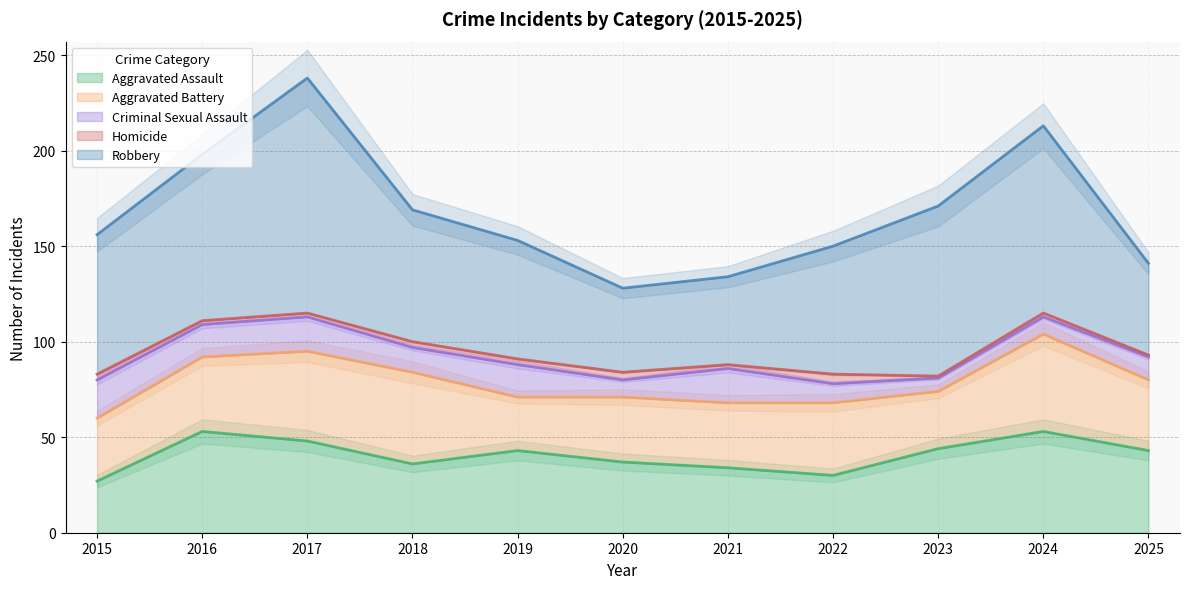

How many values in the Aggravated Assault series exceed 43?

4